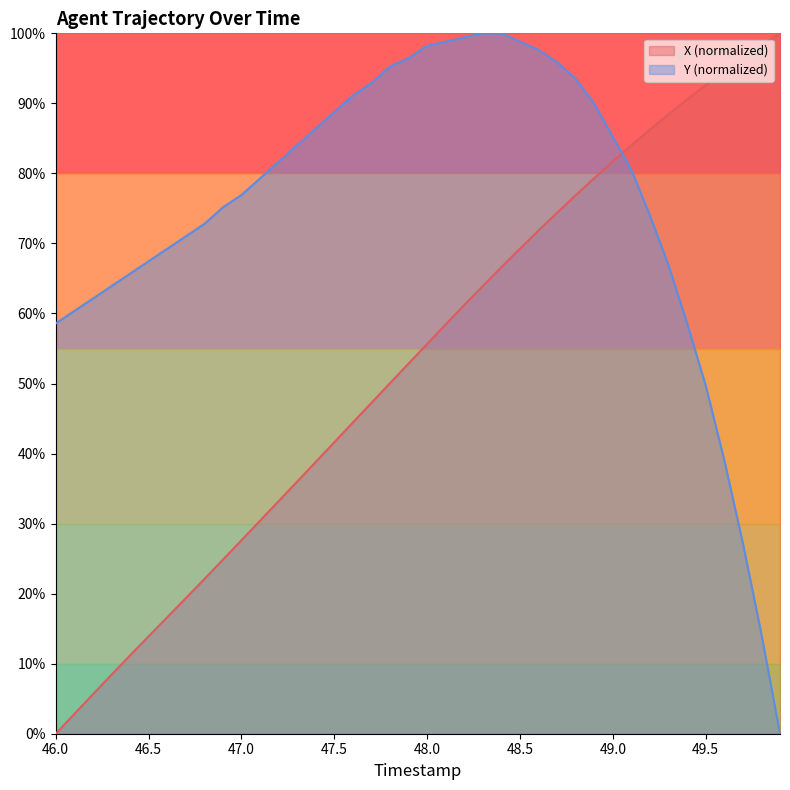

The value of Y (normalized) at 48.0 is 98.2. True or false?

True